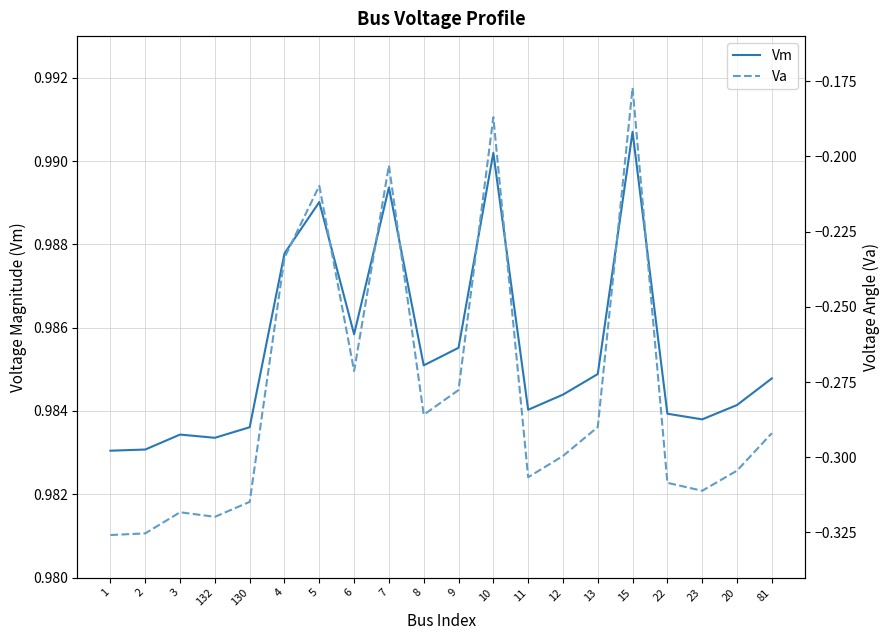

Reading left to right, transcribe all the data shown in this chart.

Vm: 1.0	1.0	1.0	1.0	1.0	1.0	1.0	1.0	1.0	1.0	1.0	1.0	1.0	1.0	1.0	1.0	1.0	1.0	1.0	1.0
Va: -0.3	-0.3	-0.3	-0.3	-0.3	-0.2	-0.2	-0.3	-0.2	-0.3	-0.3	-0.2	-0.3	-0.3	-0.3	-0.2	-0.3	-0.3	-0.3	-0.3